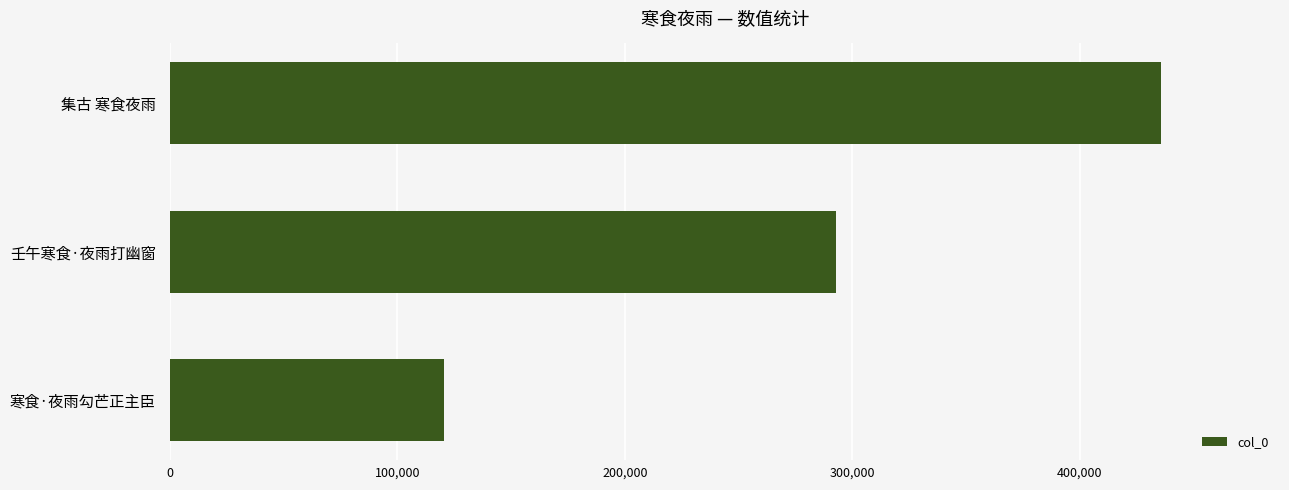

How many data points are less than 293041?

1